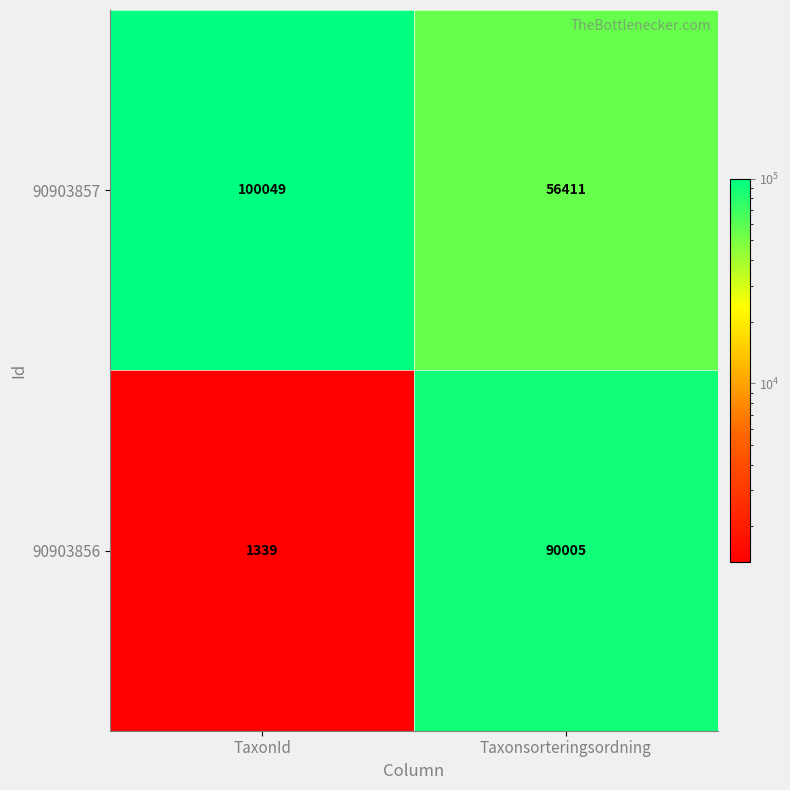

The value of 90903856 at TaxonId is 1339. True or false?

True